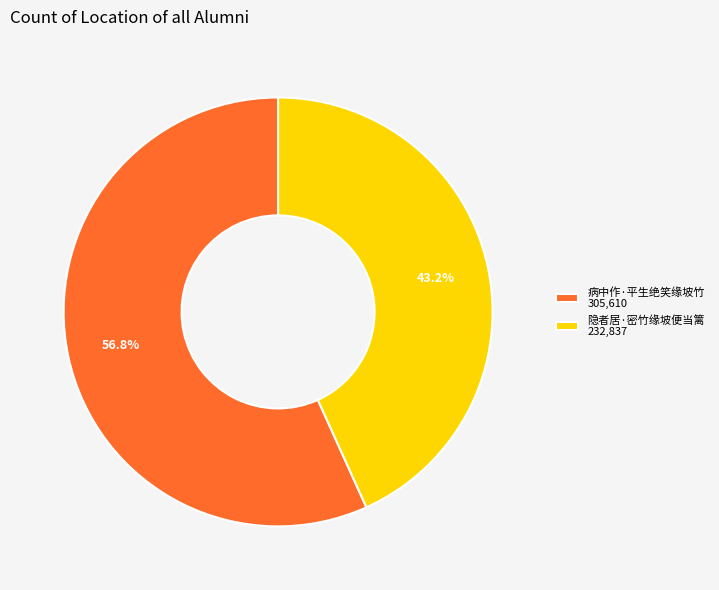

How much of the chart is everything except 隐者居·密竹缘坡便当篱?

56.8%